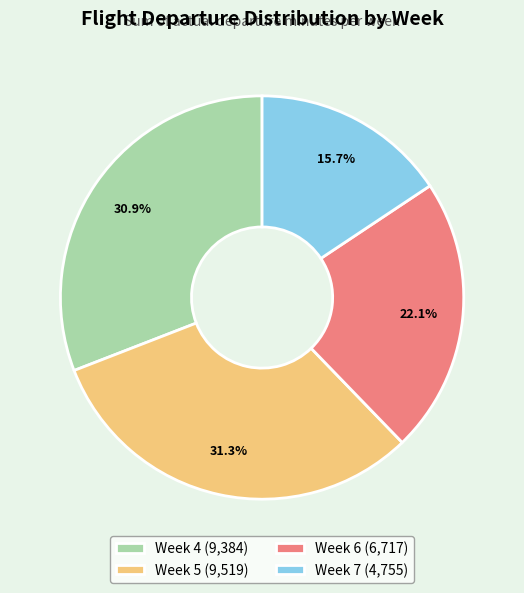

What is the smallest slice in the pie chart?

Week 7 (4,755)